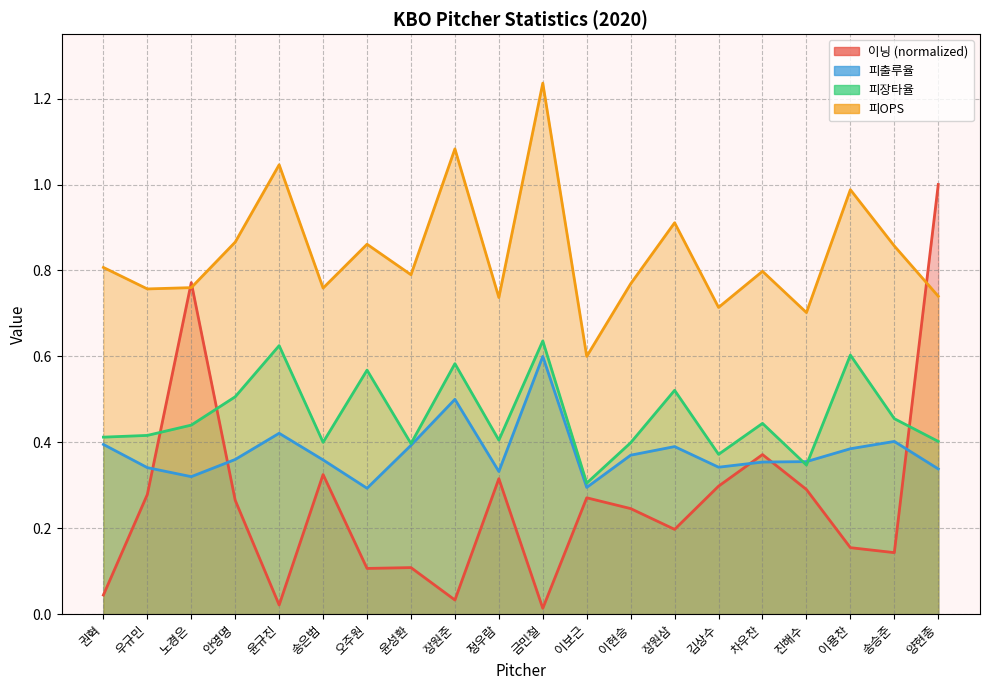

Reading left to right, transcribe all the data shown in this chart.

이닝: 권혁=0.0	우규민=0.3	노경은=0.8	안영명=0.3	윤규진=0.0	송은범=0.3	오주원=0.1	윤성환=0.1	장원준=0.0	정우람=0.3	금민철=0.0	이보근=0.3	이현승=0.2	장원삼=0.2	김상수=0.3	차우찬=0.4	진해수=0.3	이용찬=0.2	송승준=0.1	양현종=1.0
피출루율: 권혁=0.4	우규민=0.3	노경은=0.3	안영명=0.4	윤규진=0.4	송은범=0.4	오주원=0.3	윤성환=0.4	장원준=0.5	정우람=0.3	금민철=0.6	이보근=0.3	이현승=0.4	장원삼=0.4	김상수=0.3	차우찬=0.4	진해수=0.4	이용찬=0.4	송승준=0.4	양현종=0.3
피장타율: 권혁=0.4	우규민=0.4	노경은=0.4	안영명=0.5	윤규진=0.6	송은범=0.4	오주원=0.6	윤성환=0.4	장원준=0.6	정우람=0.4	금민철=0.6	이보근=0.3	이현승=0.4	장원삼=0.5	김상수=0.4	차우찬=0.4	진해수=0.3	이용찬=0.6	송승준=0.5	양현종=0.4
피OPS: 권혁=0.8	우규민=0.8	노경은=0.8	안영명=0.9	윤규진=1.0	송은범=0.8	오주원=0.9	윤성환=0.8	장원준=1.1	정우람=0.7	금민철=1.2	이보근=0.6	이현승=0.8	장원삼=0.9	김상수=0.7	차우찬=0.8	진해수=0.7	이용찬=1.0	송승준=0.9	양현종=0.7